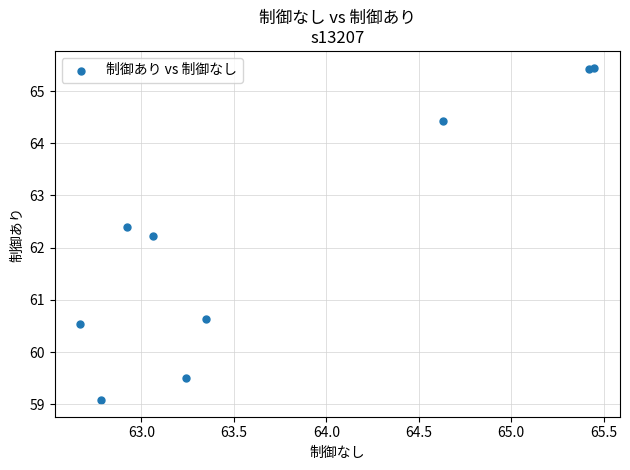

What Y value in the scatter plot is closest to 62?

62.2